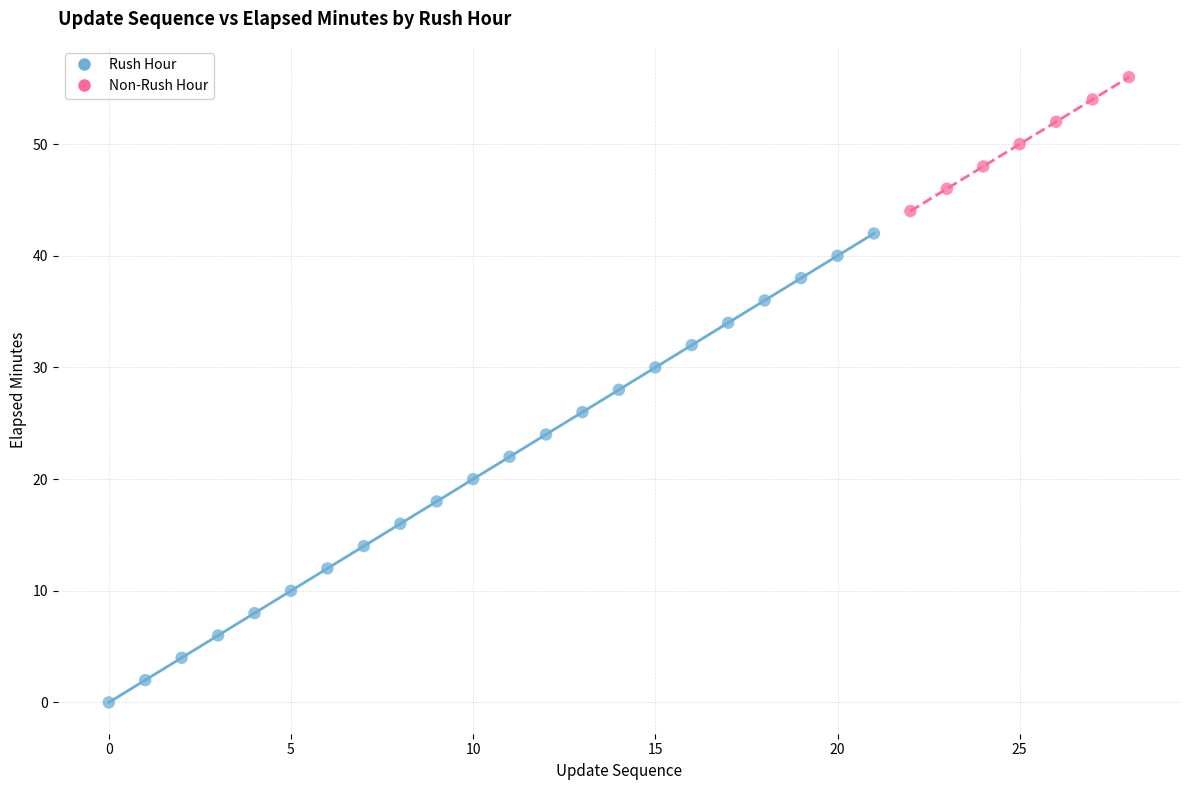

Which series reaches the maximum Y coordinate?

Non-Rush Hour